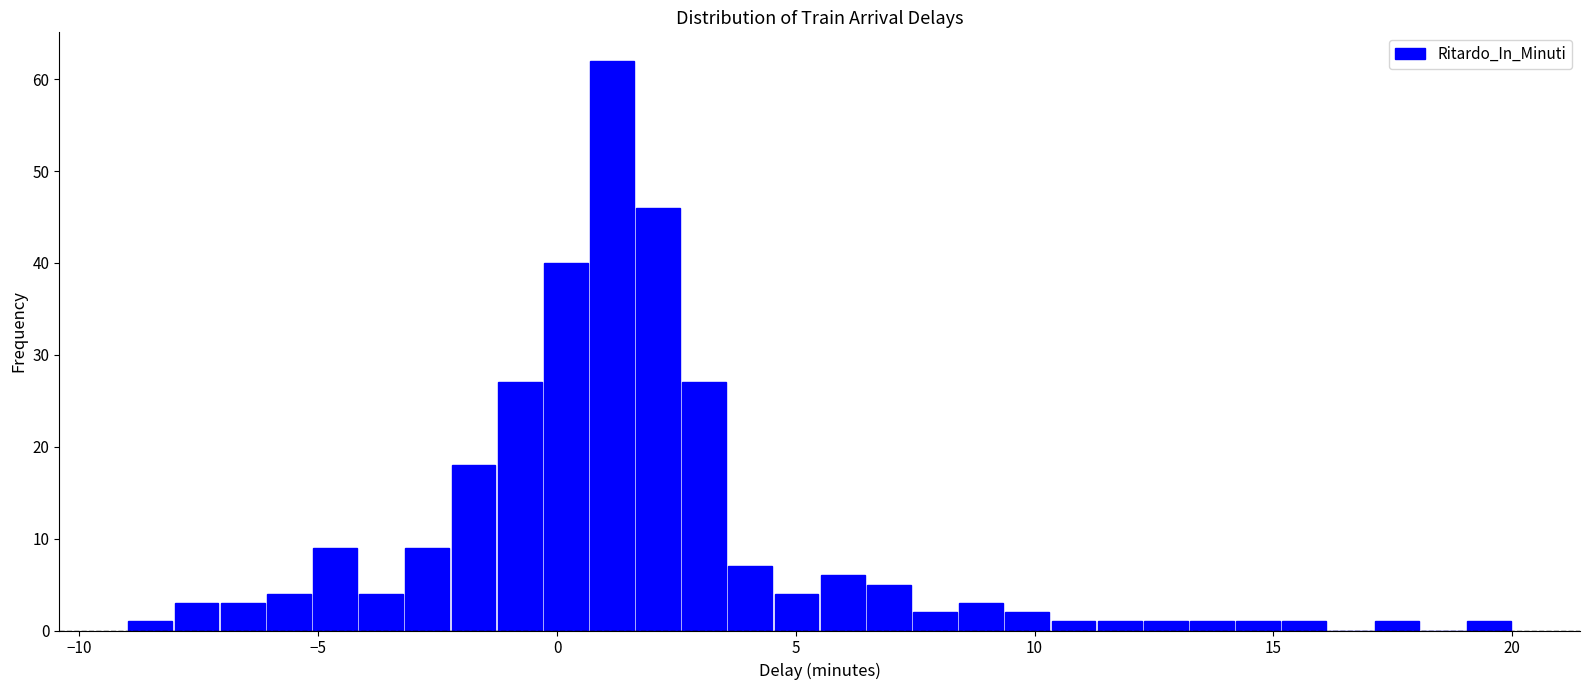

Around what value on the x-axis is the tallest bar? Give the approximate position of its centre, as read against the axis.

1.0